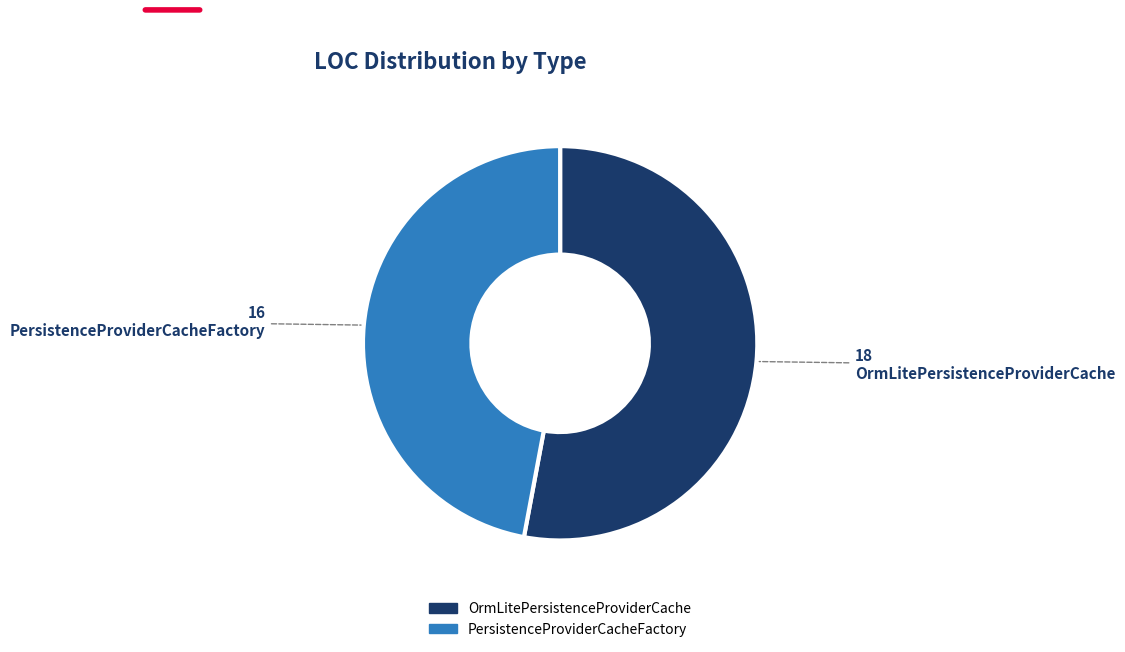

Rank the categories by value from lowest to highest.

PersistenceProviderCacheFactory, OrmLitePersistenceProviderCache